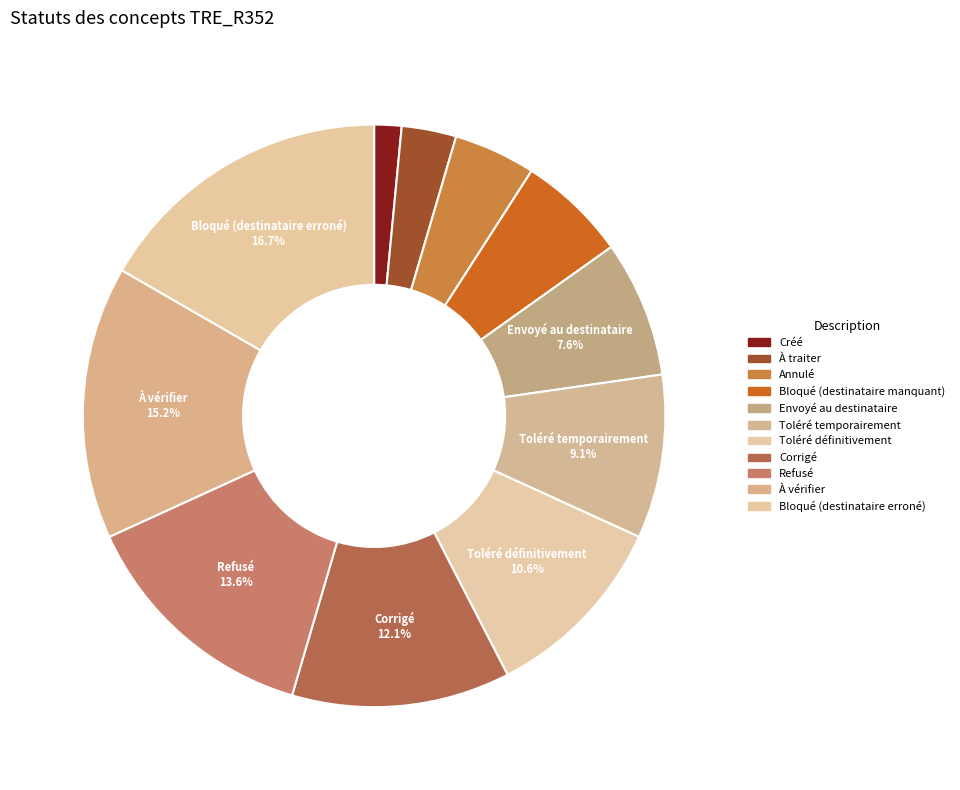

Is there a majority slice in this chart?

No